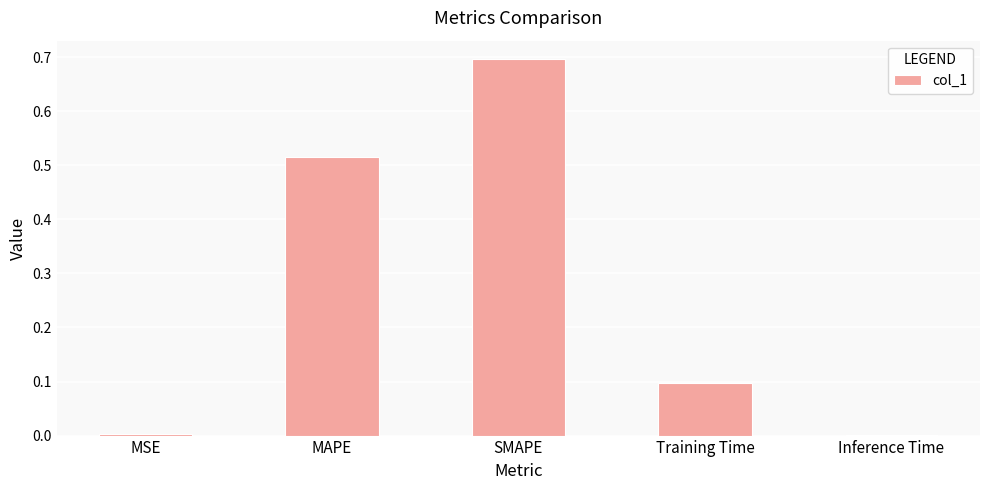

Which label corresponds to the largest value in the chart?

SMAPE